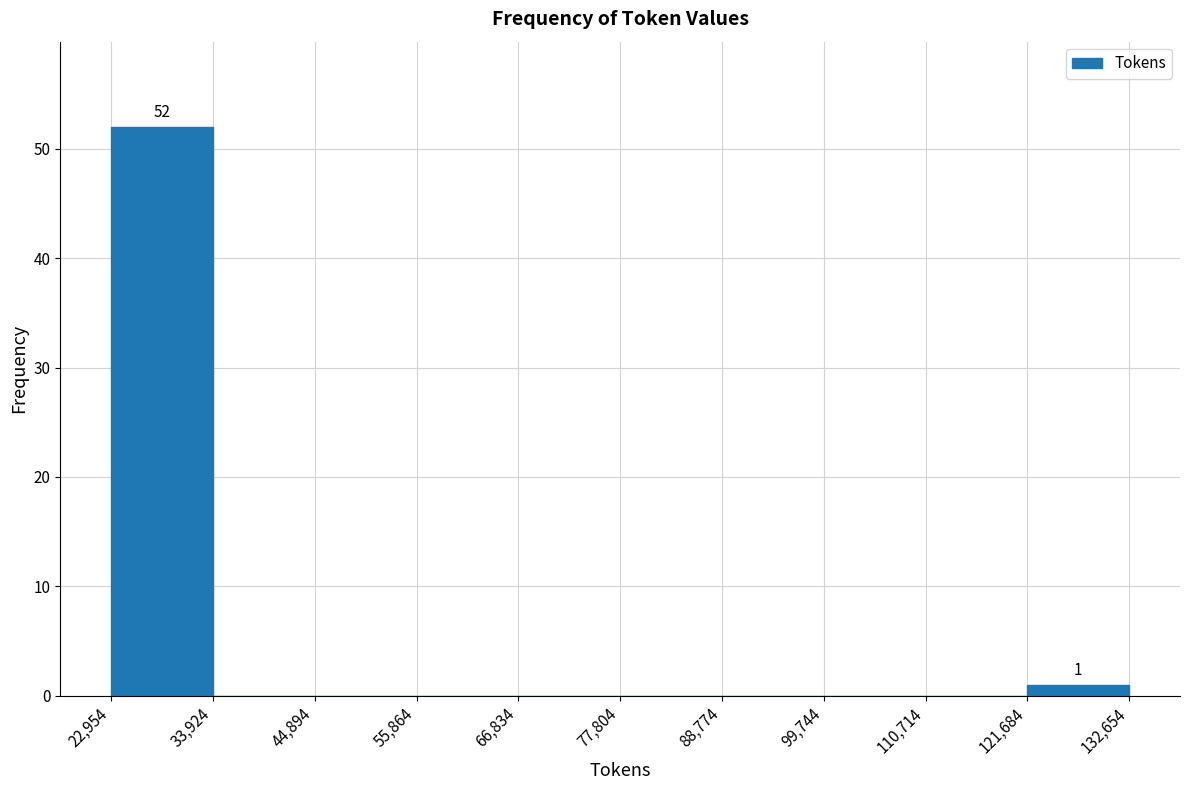

Over which range of the x-axis is the bar tallest?

22,954 to 33,924